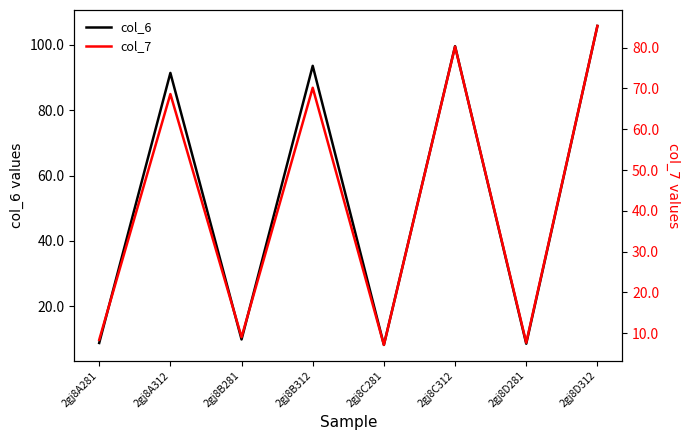

In col_6, how many points are higher than both neighbors (excluding endpoints)?

3